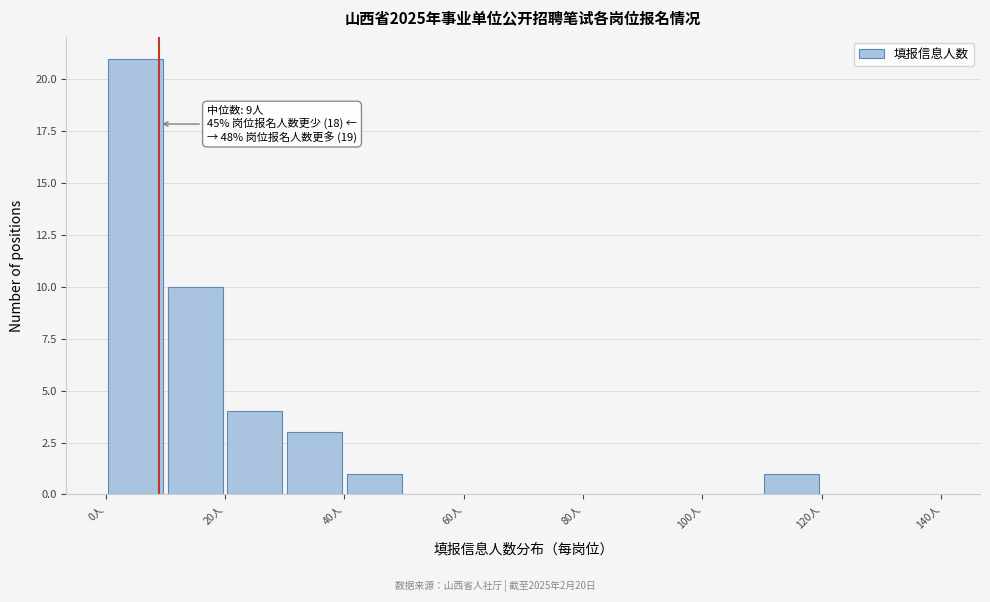

Which range on the x-axis has the tallest bar?

0 to 10